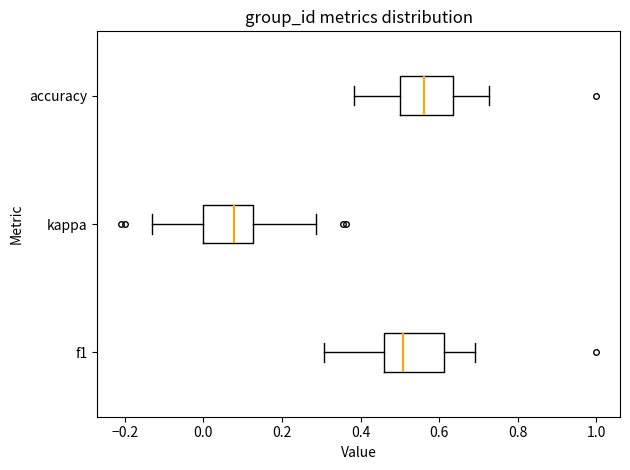

Which box's median line is the furthest to the right?

accuracy